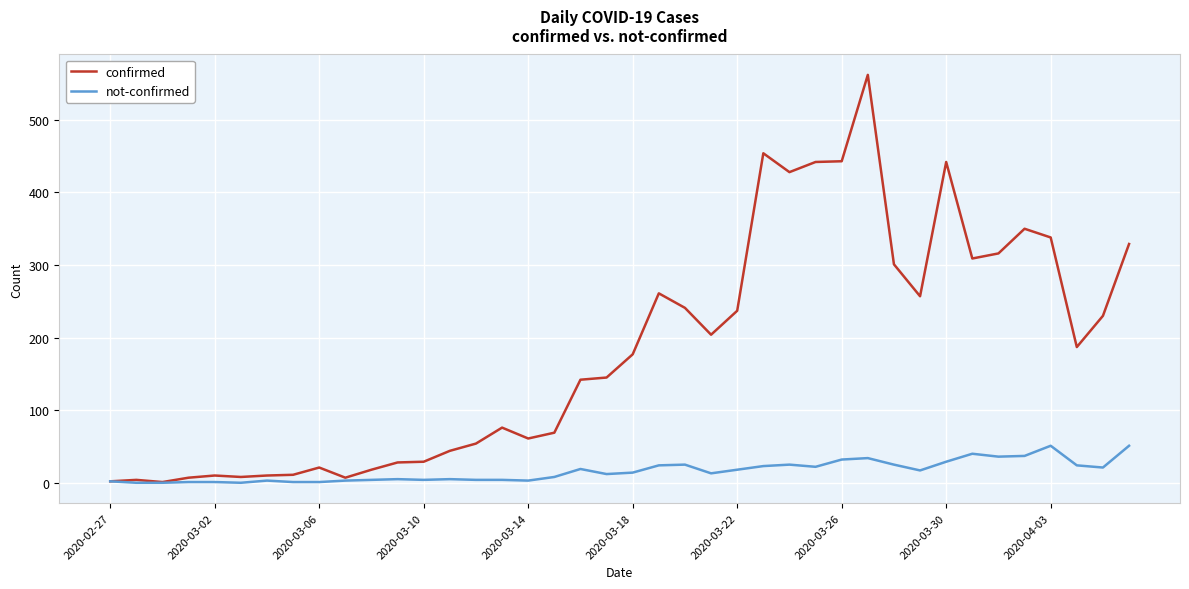

Rank the series by their maximum value, from highest to lowest.

confirmed, not-confirmed